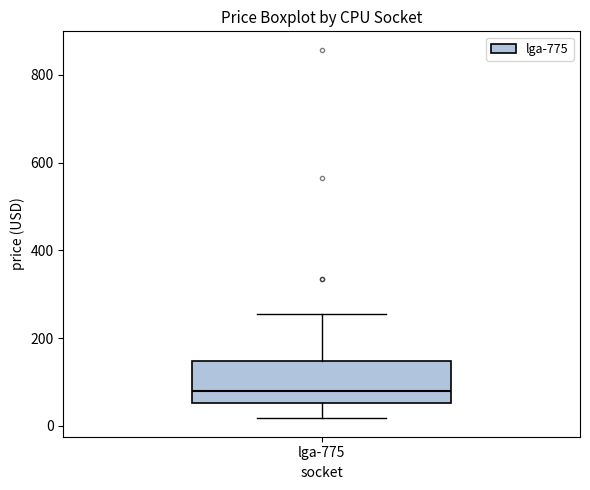

Where is the upper edge of the box for lga-775 on the y-axis? The values are not printed on the chart, so give them approximately, as read against the axis.

140